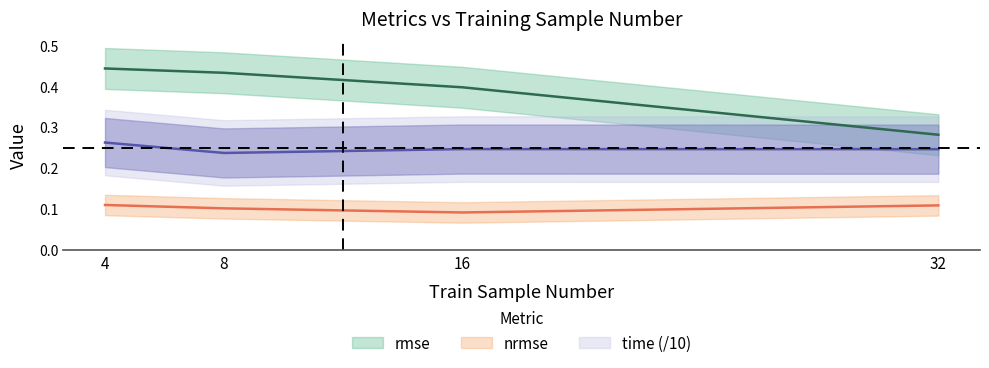

Which series has the widest spread of values?

rmse